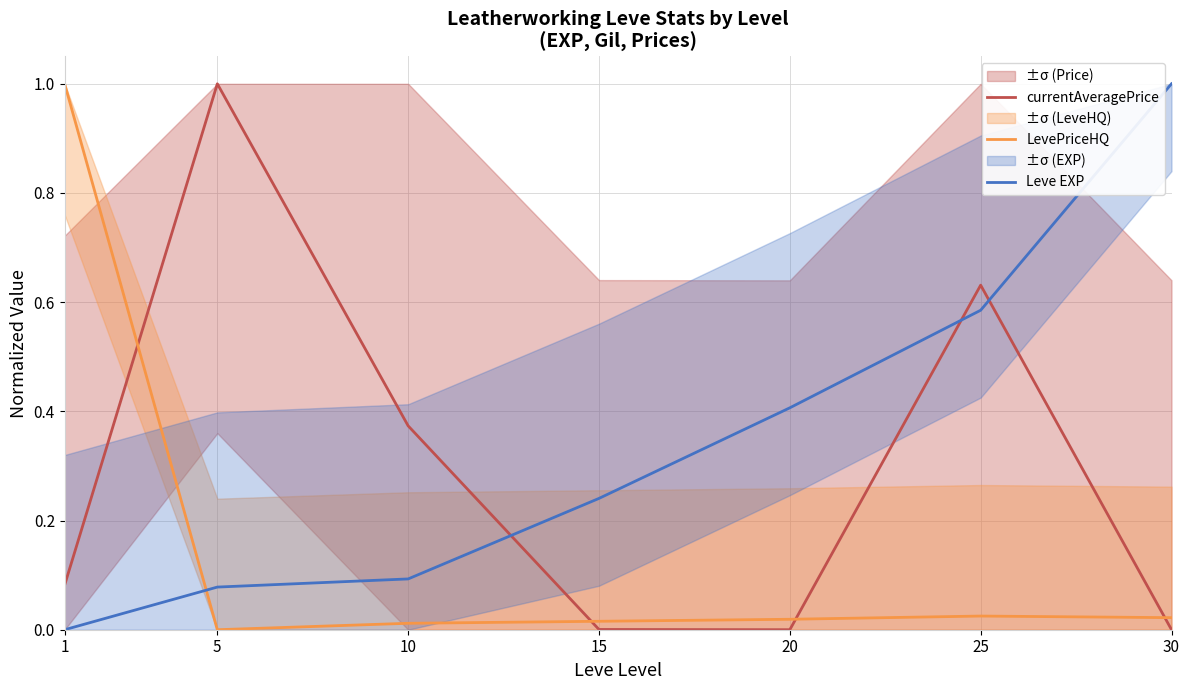

Reading left to right, transcribe all the data shown in this chart.

currentAveragePrice: 1=0.1	5=1.0	10=0.4	15=0.0	20=0.0	25=0.6	30=0.0
LevePriceHQ: 1=1.0	5=0.0	10=0.0	15=0.0	20=0.0	25=0.0	30=0.0
Leve EXP: 1=0.0	5=0.1	10=0.1	15=0.2	20=0.4	25=0.6	30=1.0